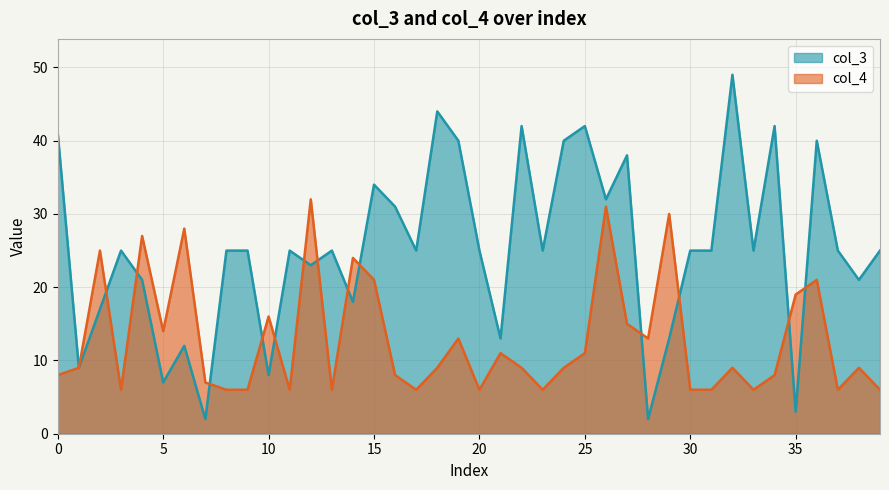

At which category does the chart reach its peak across all series?

32